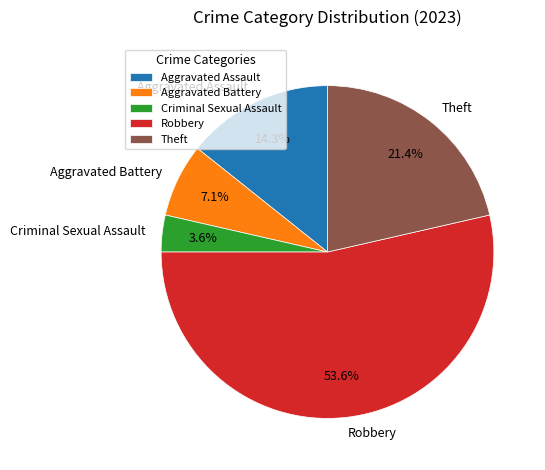

How many segments does this pie chart have?

5